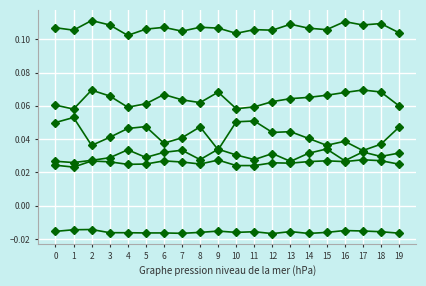

The 2 series shows 0.1 at 2. True or false?

False